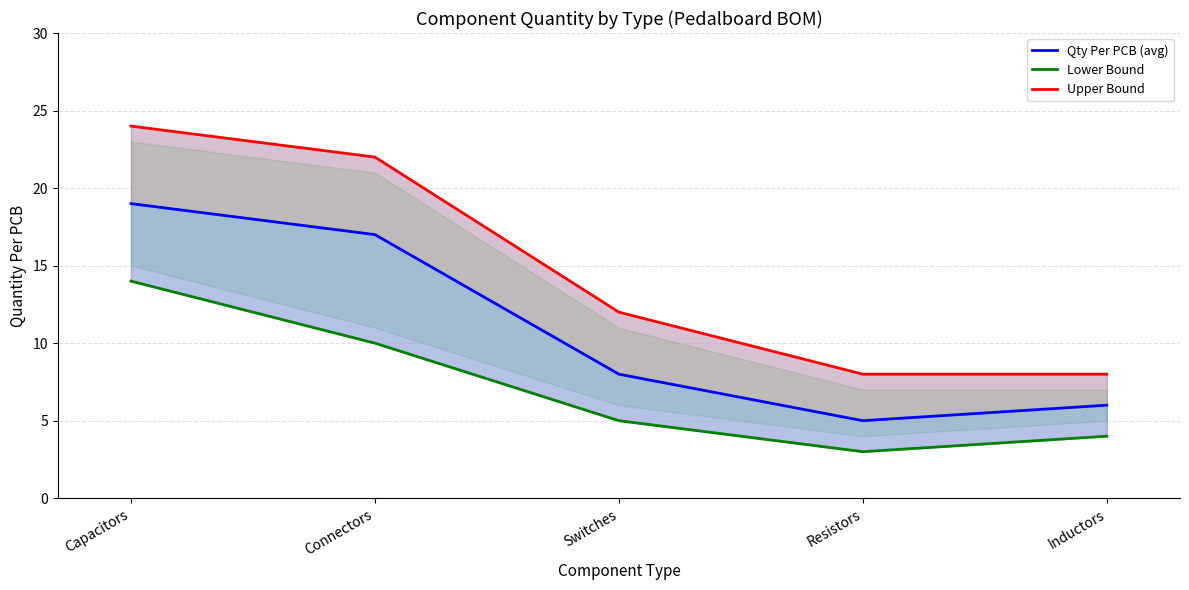

True or false: Upper Bound and Lower Bound intersect in this chart.

False